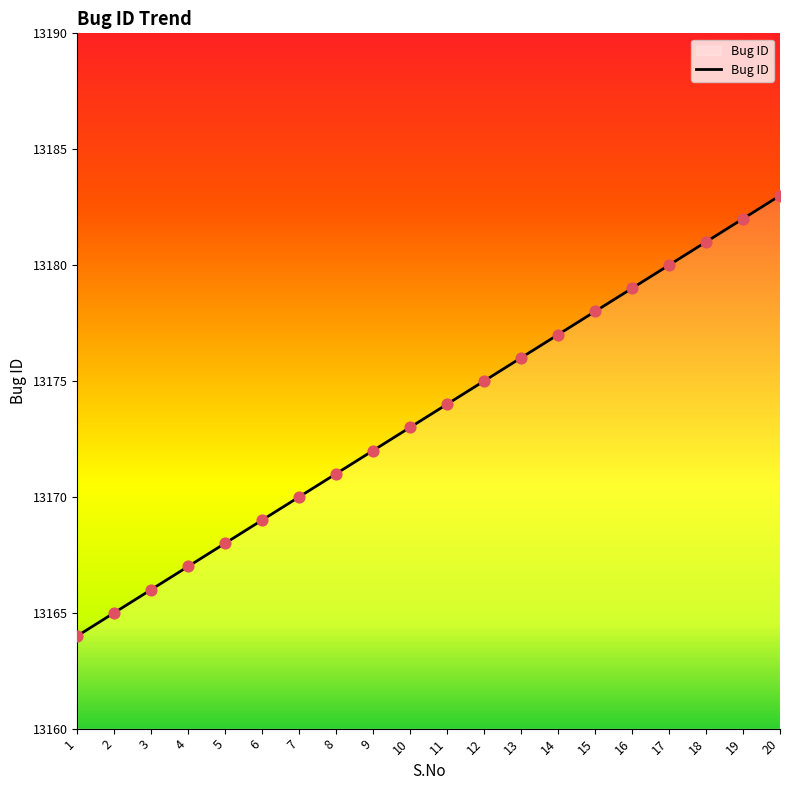

Approximately how many times larger is the value at 9 compared to 20?

1.0